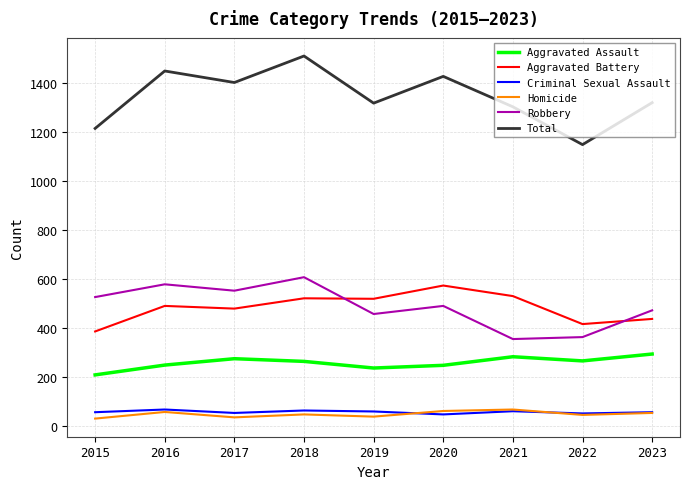

True or false: Total has a value of 1426 at 2020.

True